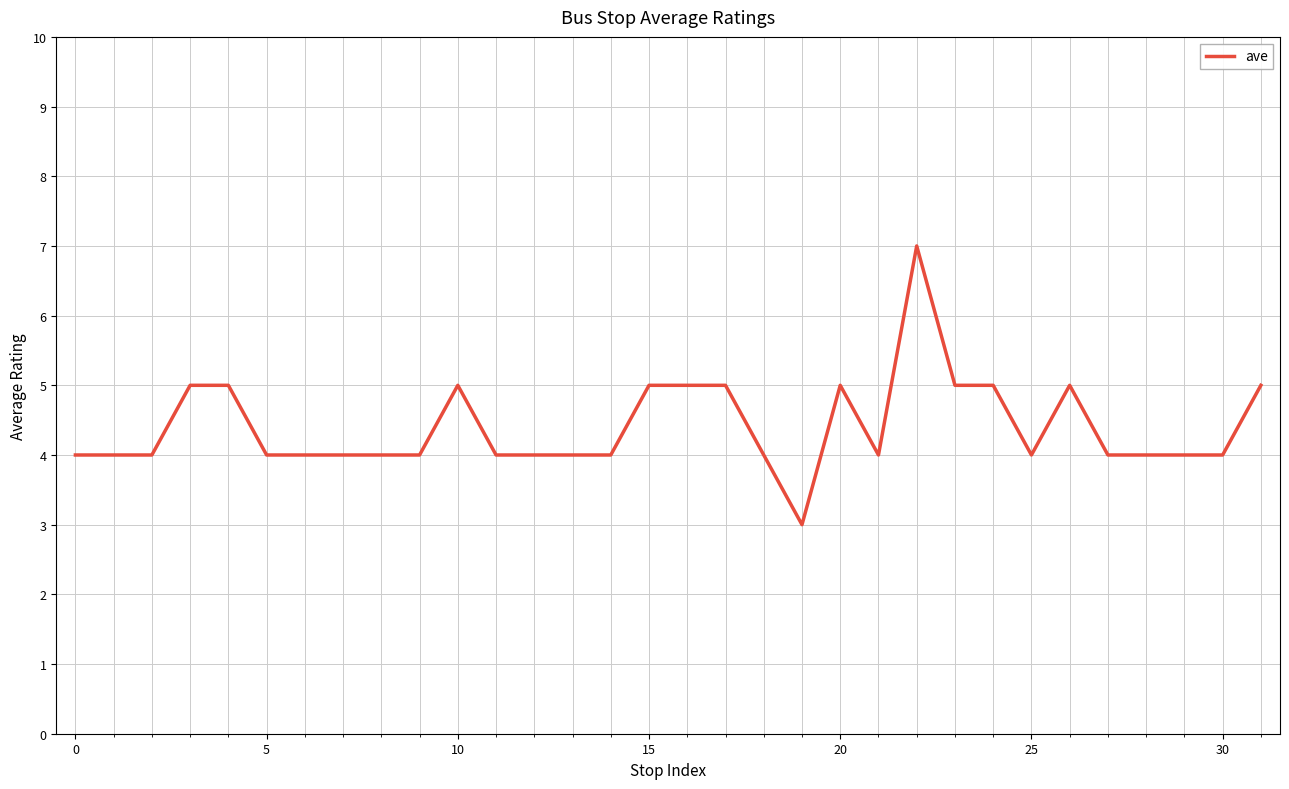

What is the difference between the maximum and minimum values?

4